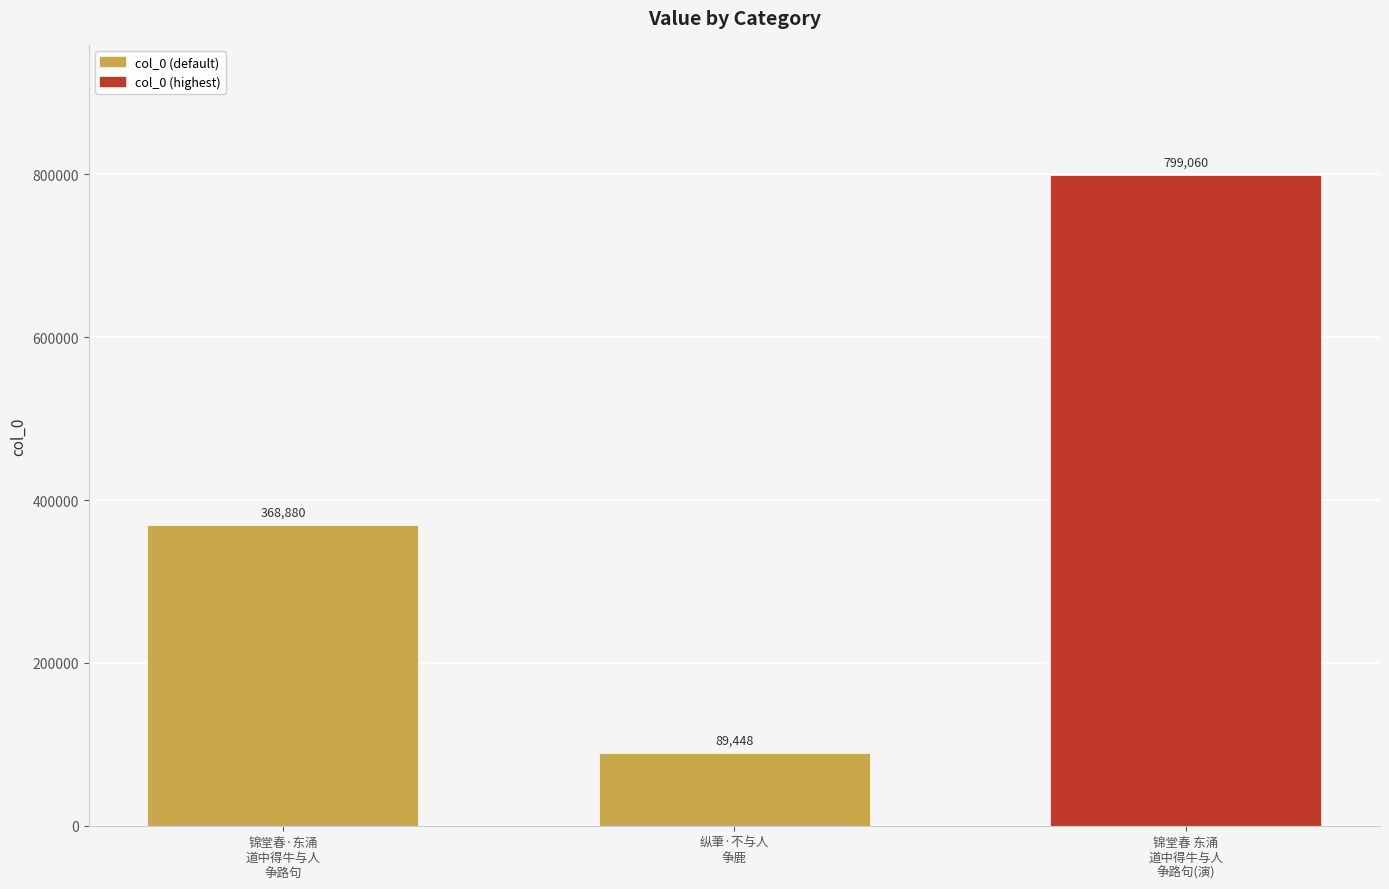

Is it true that the value at 锦堂春 东涌
道中得牛与人
争路句(演) is 527770?

False